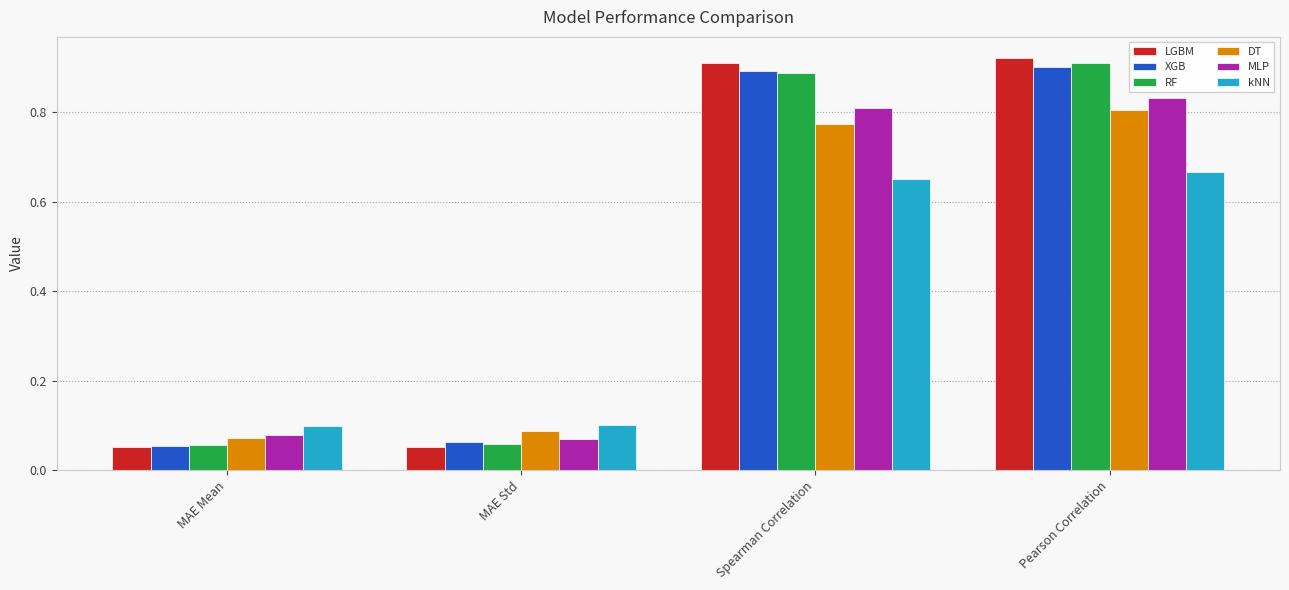

At how many categories does at least one series exceed 0?

4